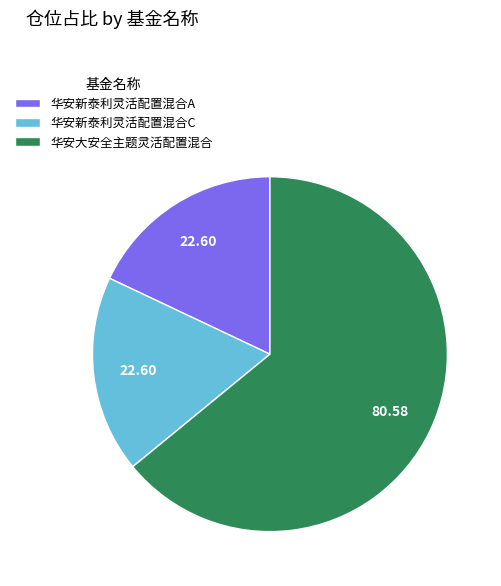

How many segments does this pie chart have?

3